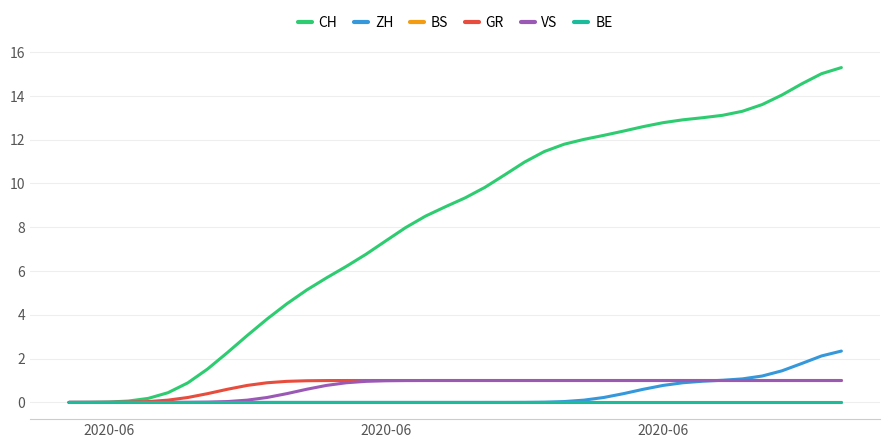

Is this an area chart (filled region under the line)?

No